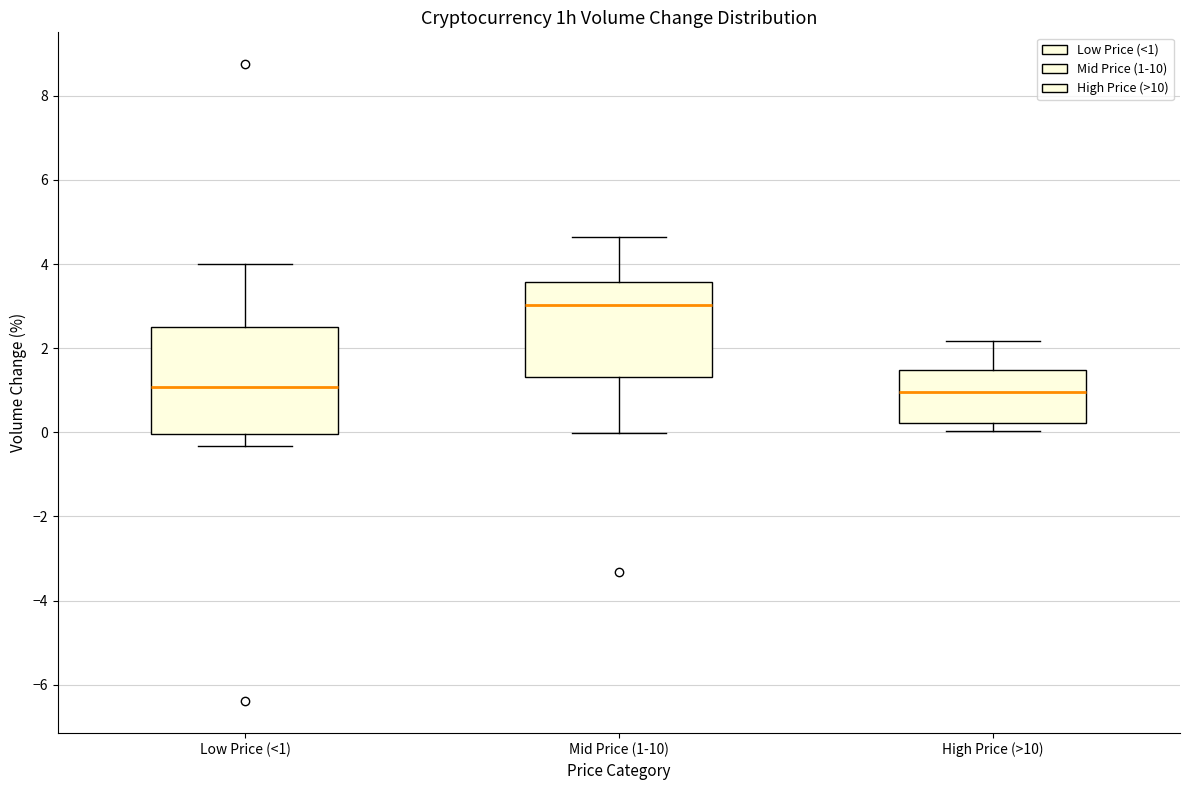

Reading left to right, transcribe this box plot: for each box, give where its median line is, the range the box spans, and where its two whiskers end, as read against the y-axis. The values are not printed on the chart, so give them approximately, as read against the axis.

Low Price (<1): median 1.0, box 0.0 to 2.6, whiskers -0.4 to 4.0
Mid Price (1-10): median 3.0, box 1.4 to 3.6, whiskers 0.0 to 4.6
High Price (>10): median 1.0, box 0.2 to 1.4, whiskers 0.0 to 2.2